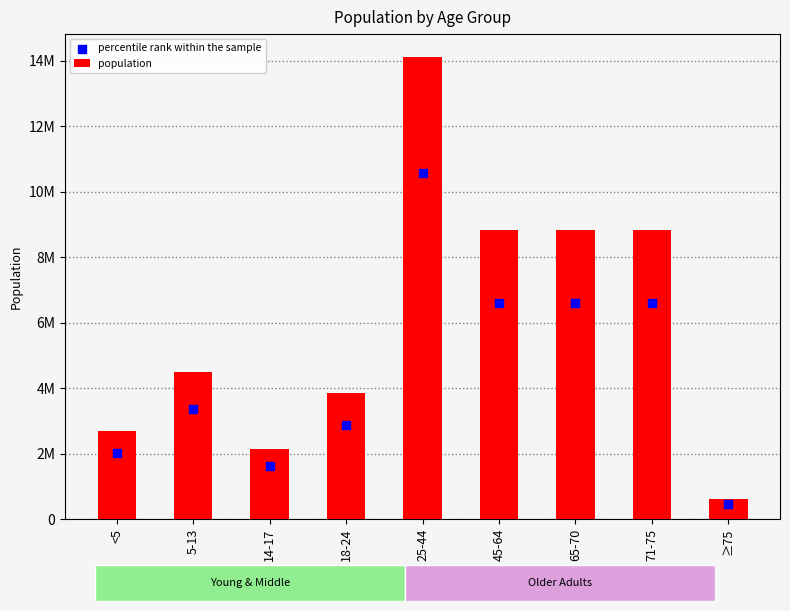

Which series contains the highest Y value?

population